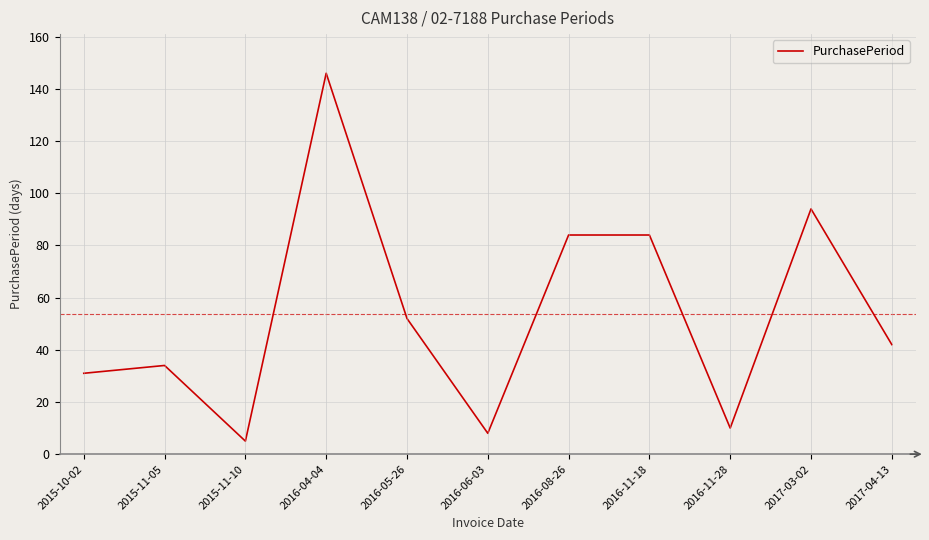

The value at 2015-10-02 is 50. True or false?

False